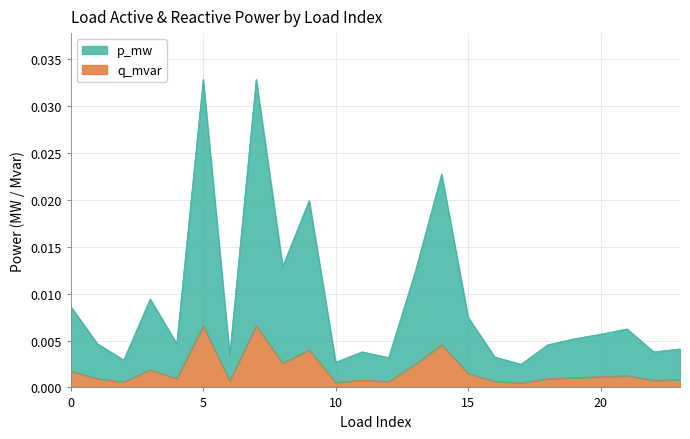

Where is the first local minimum for p_mw?

2